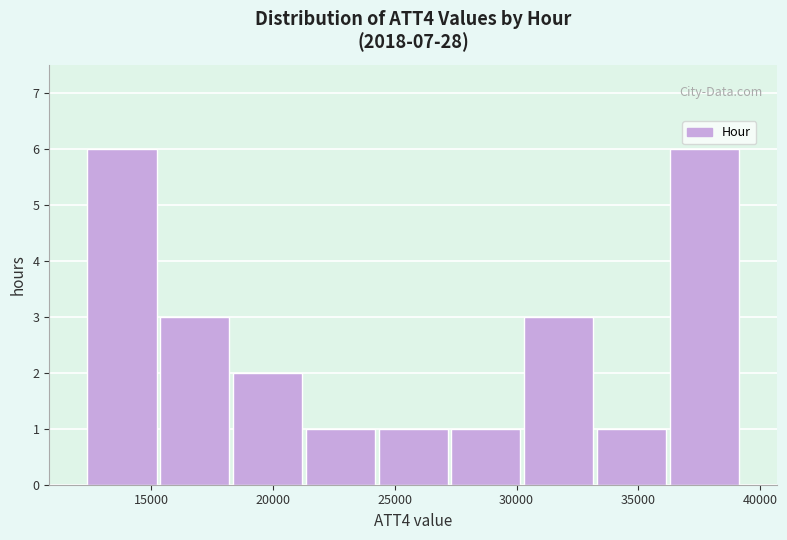

Reading left to right, list every bar in this chart as the range it spans on the x-axis followed by its height. Neither the bar edges nor the heights are printed on the chart, so give them approximately, as read against the axes.

12500 to 15500: 6
15500 to 18500: 3
18500 to 21500: 2
21500 to 24500: 1
24500 to 27000: 1
27000 to 30000: 1
30000 to 33000: 3
33000 to 36000: 1
36000 to 39000: 6